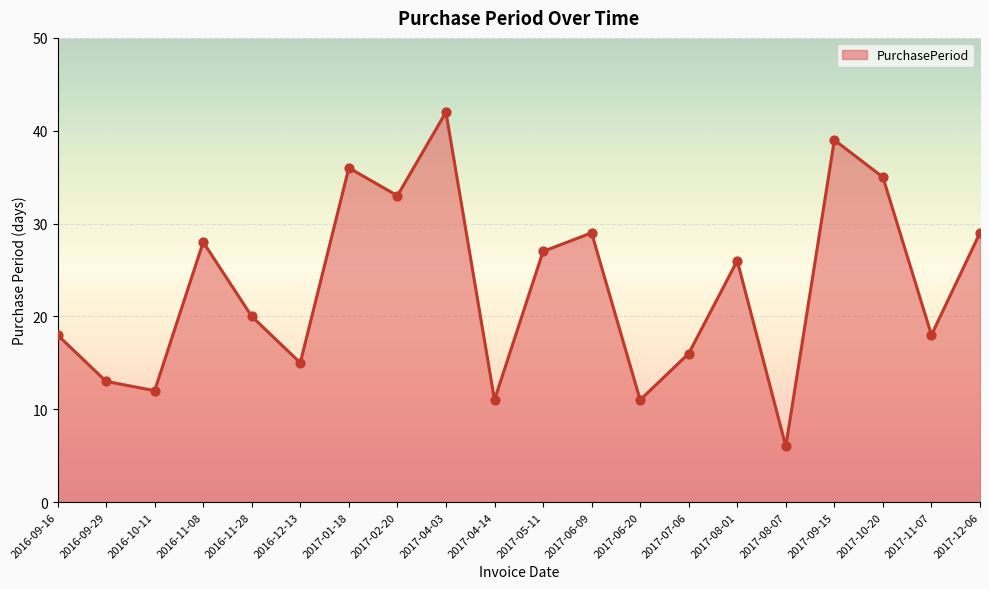

What is the change in value from 2016-12-13 to 2017-04-14?

-4